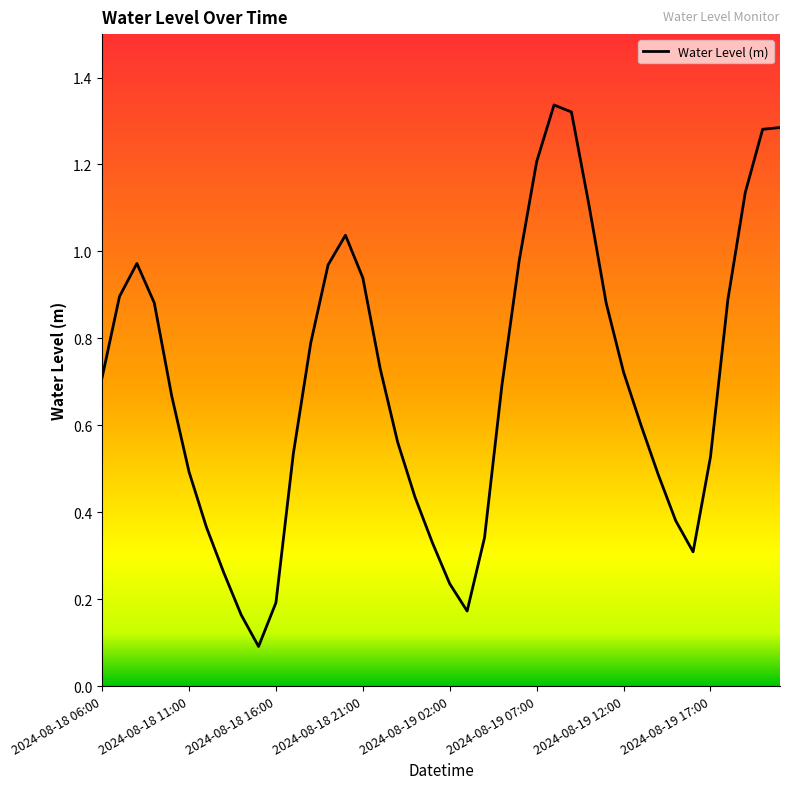

What is the difference between the maximum and minimum values?

1.2